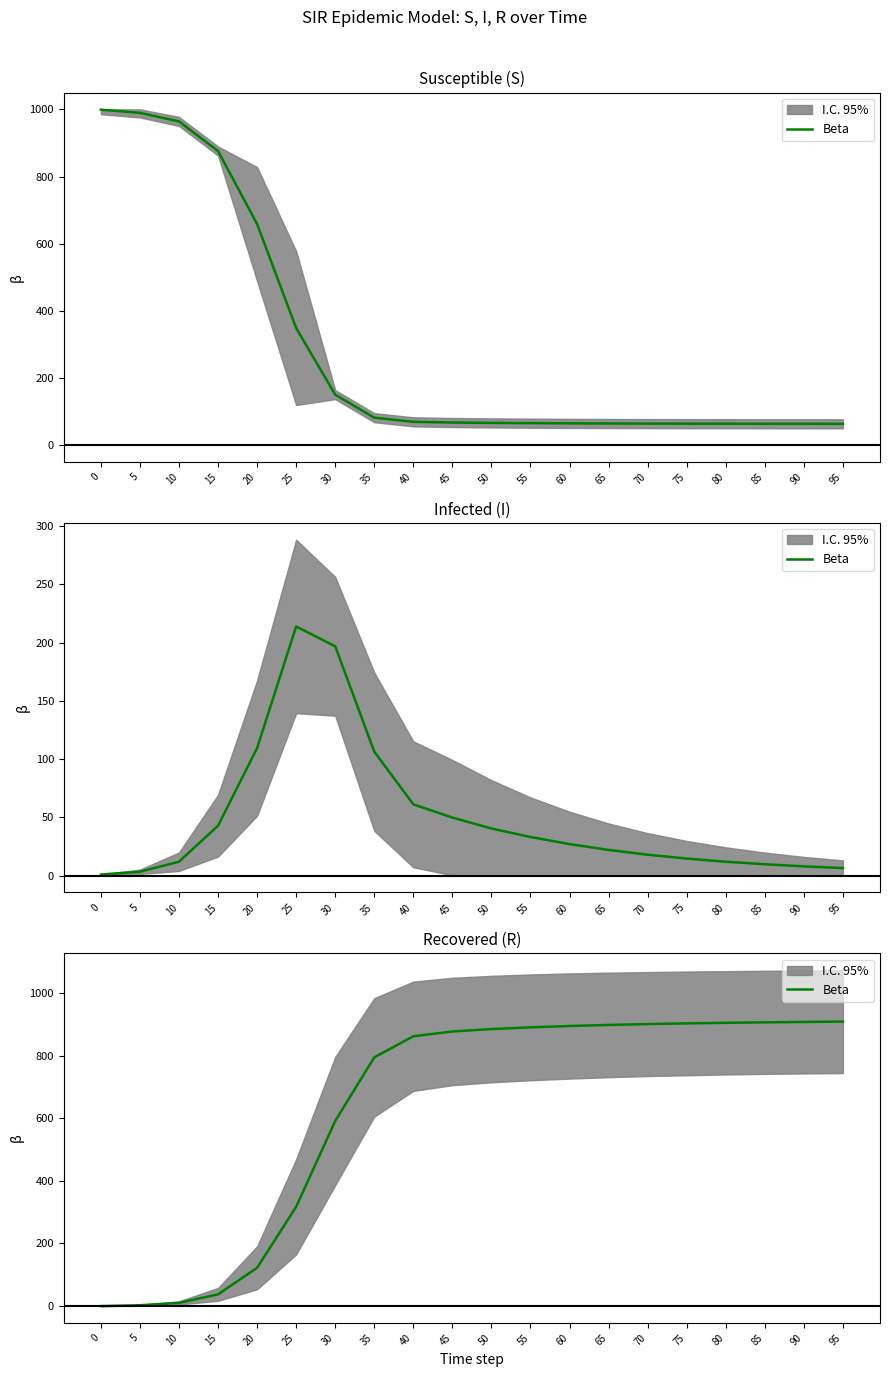

The chart shows a value of 521.1 at 60. True or false?

False